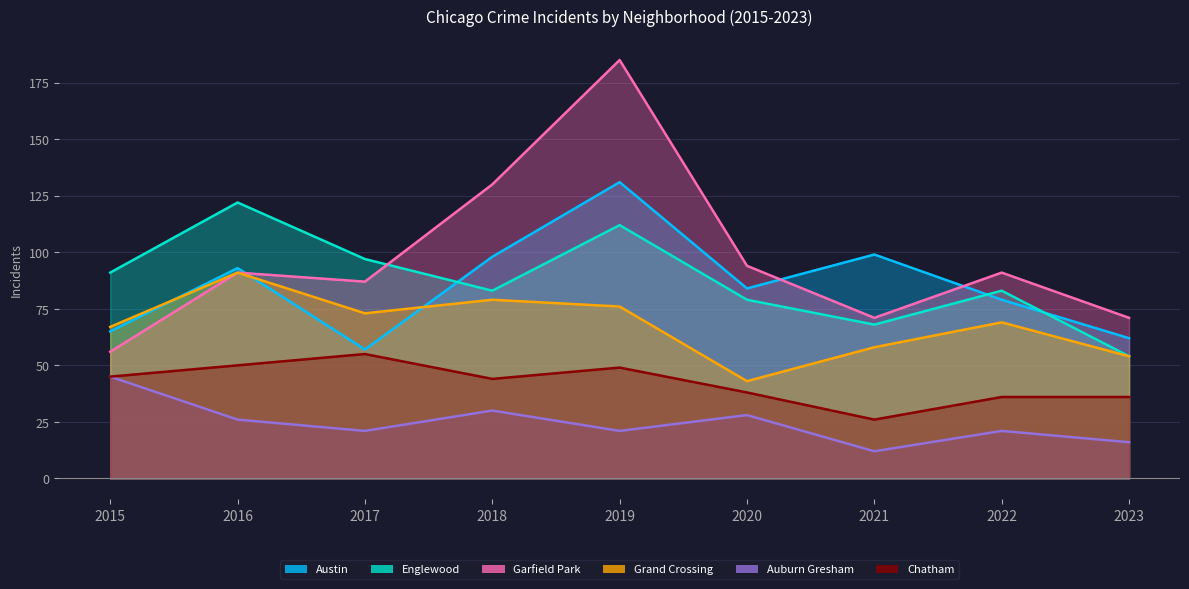

True or false: Grand Crossing and Austin intersect in this chart.

True